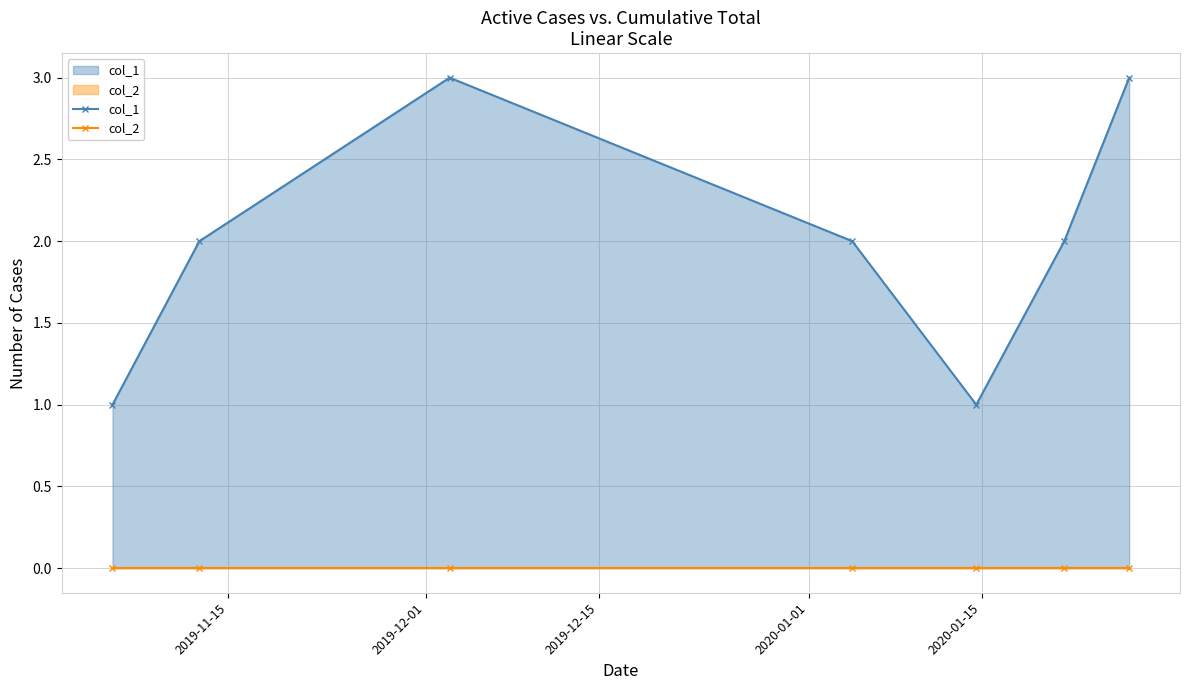

True or false: col_1 and col_2 cross at least once.

False